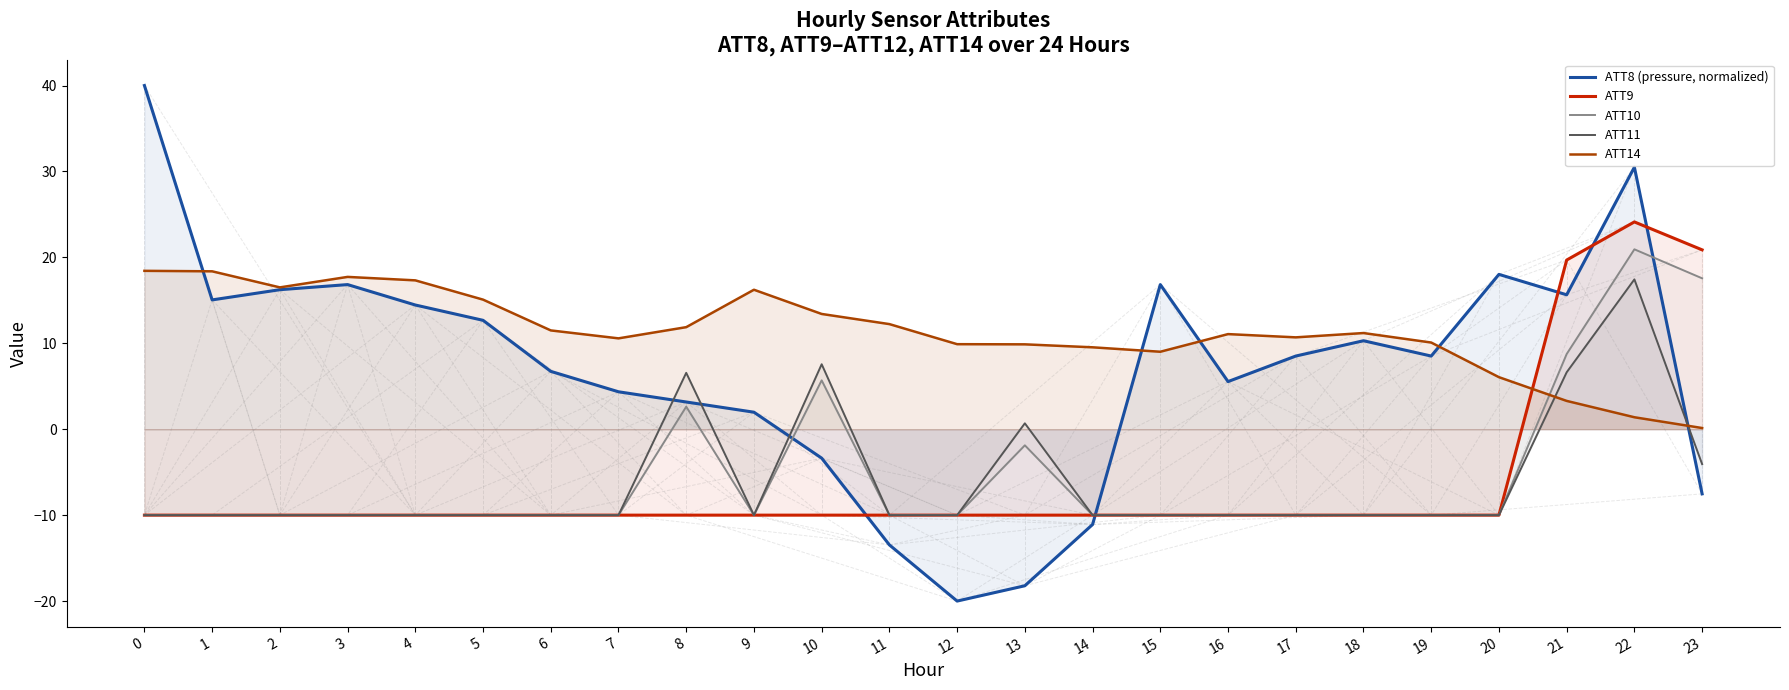

What is the minimum value shown in the chart?

-20.0